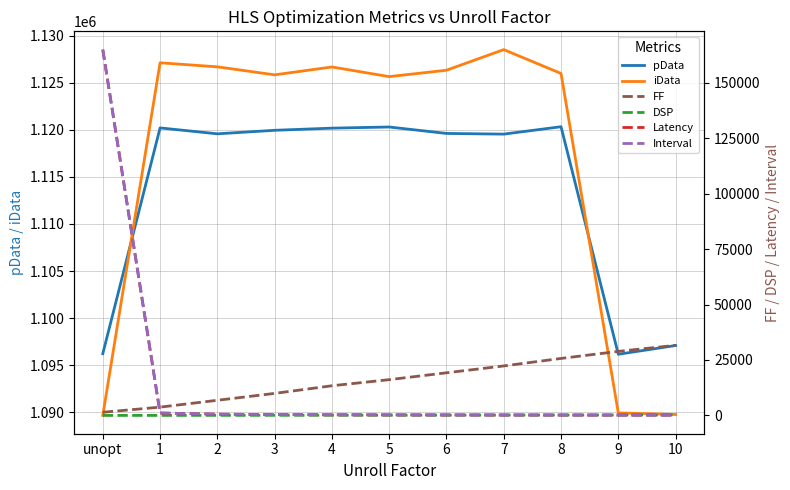

What is the difference between the second highest and second lowest values in the Latency series?

932